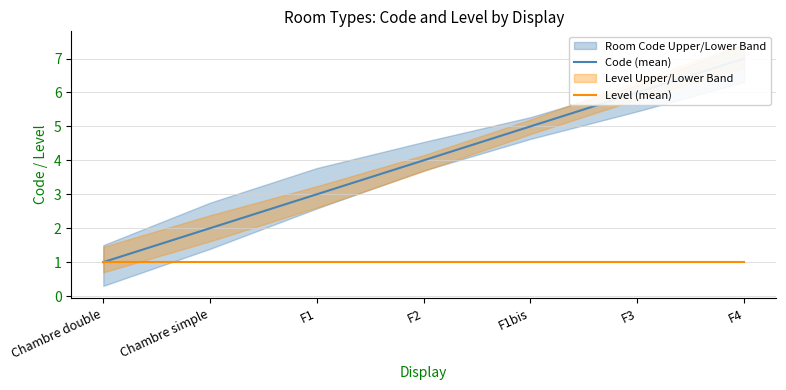

What is the approximate value of Level (mean) at F2?

1